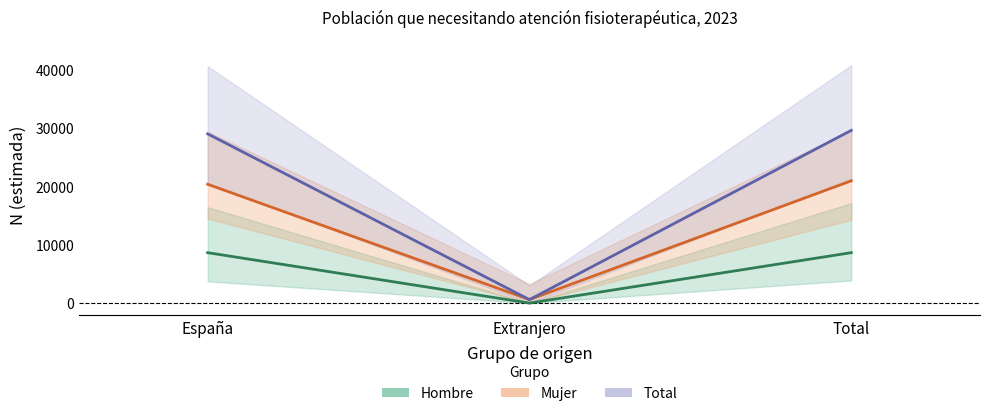

What is the sum of the Mujer values at España and Total?

41263